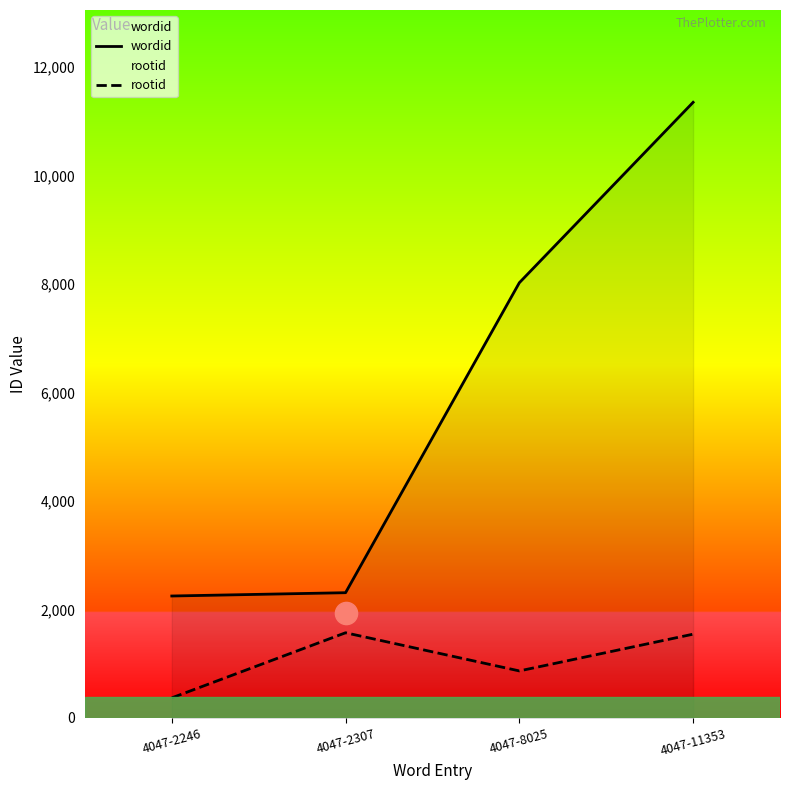

At which category is the sum across all series the highest?

4047-11353